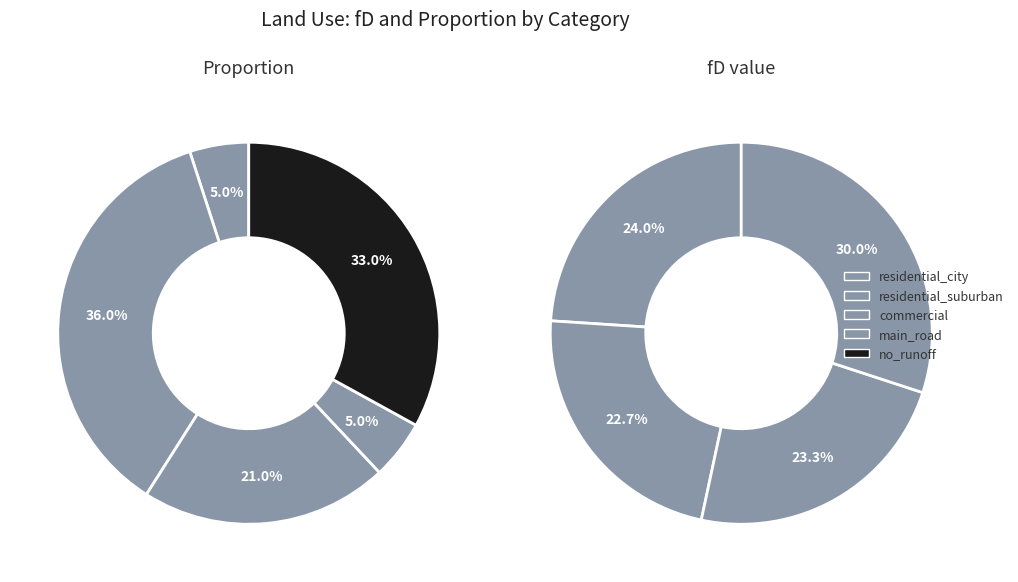

What is the spread (max minus min) of values at commercial?

0.5